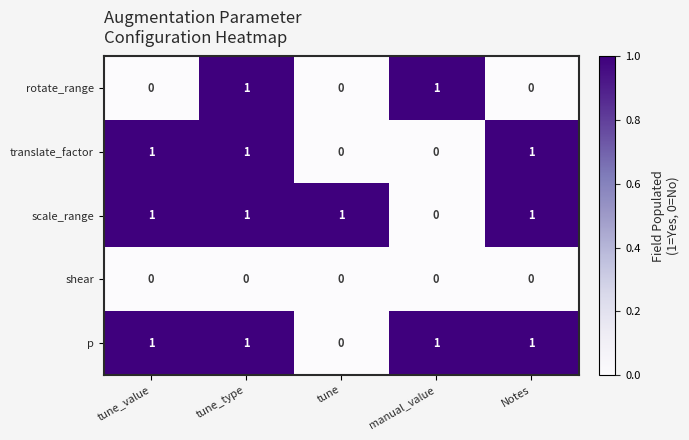

Reading left to right, what are all the values shown in this chart?

rotate_range: 0	1	0	1	0
translate_factor: 1	1	0	0	1
scale_range: 1	1	1	0	1
shear: 0	0	0	0	0
p: 1	1	0	1	1